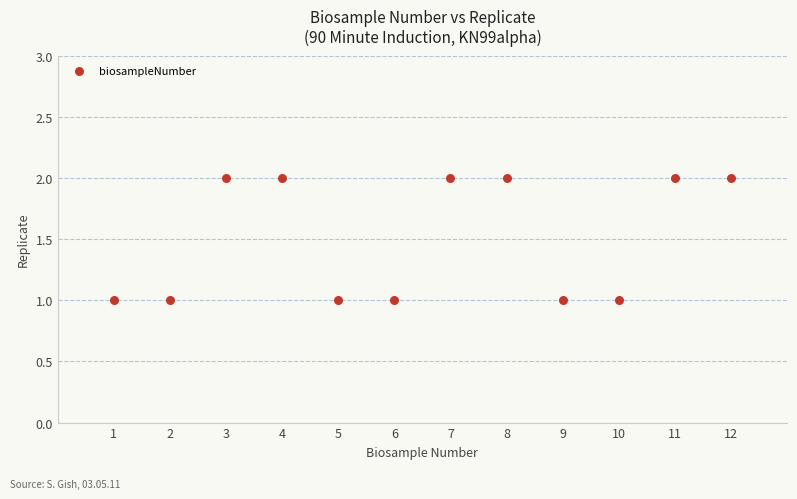

What is the average X value?

6